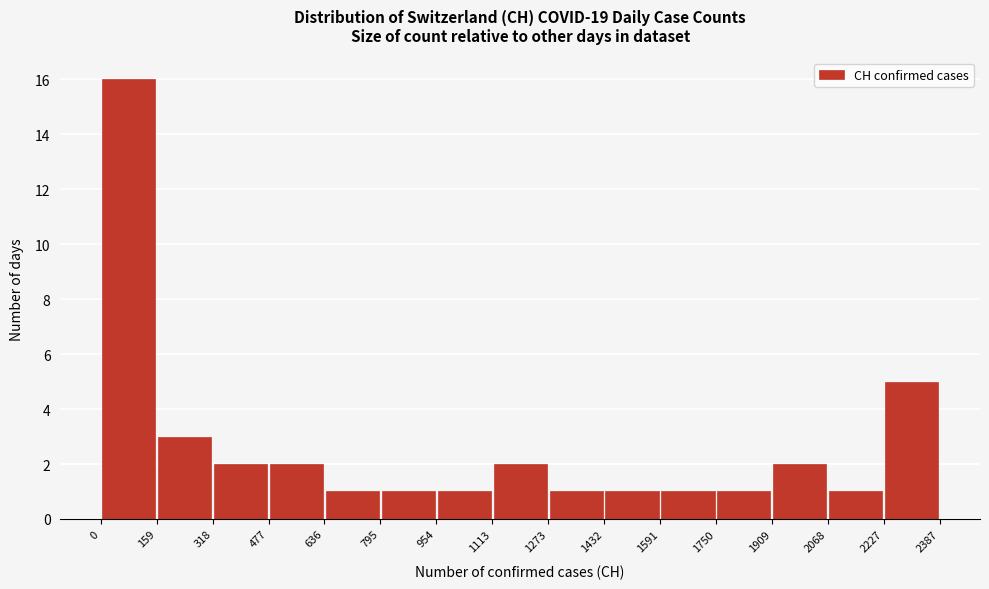

Reading left to right, transcribe this chart: for each bar, give the range it covers on the x-axis and its height. The values are not printed on the chart, so give them approximately, as read against the axis.

0 to 159: 16
159 to 318: 3
318 to 477: 2
477 to 636: 2
636 to 795: 1
795 to 954: 1
954 to 1113: 1
1113 to 1273: 2
1273 to 1432: 1
1432 to 1591: 1
1591 to 1750: 1
1750 to 1909: 1
1909 to 2068: 2
2068 to 2227: 1
2227 to 2387: 5